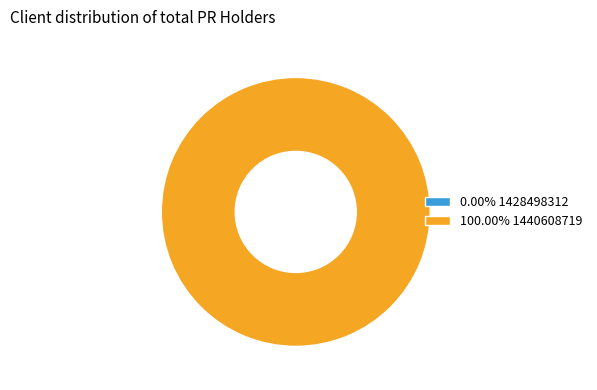

To the nearest percent, what is the difference between the largest and smallest slice percentages?

100%